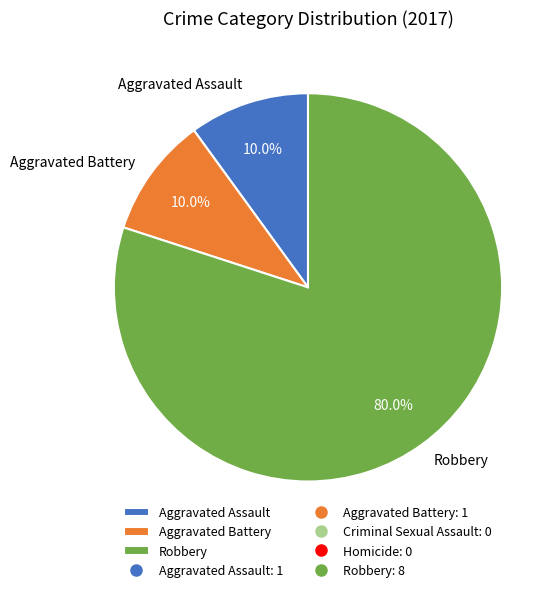

Is it true that Aggravated Battery is 10% of the pie?

True